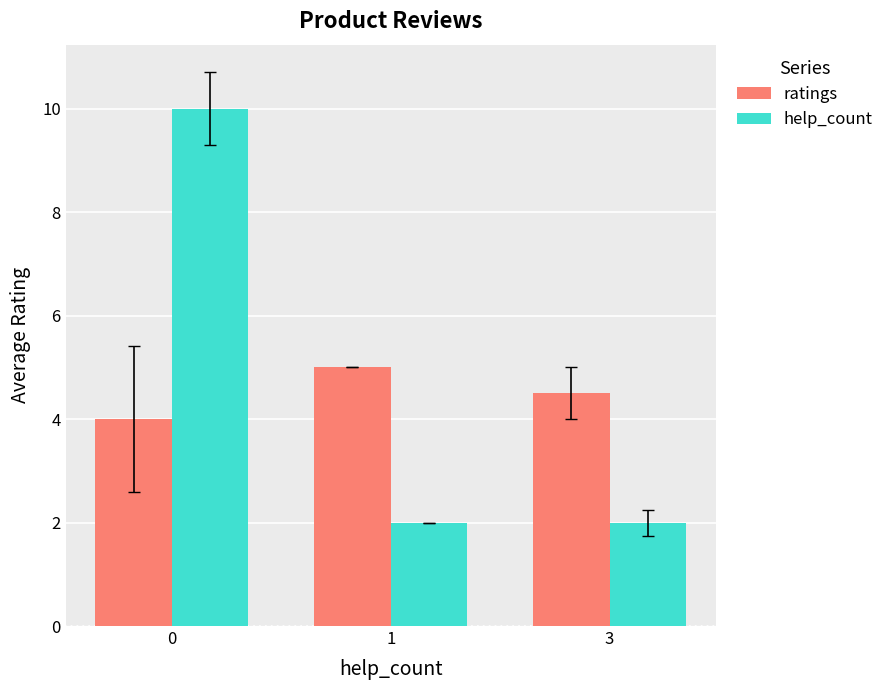

What is the difference between the maximum and minimum values in the ratings series?

1.0